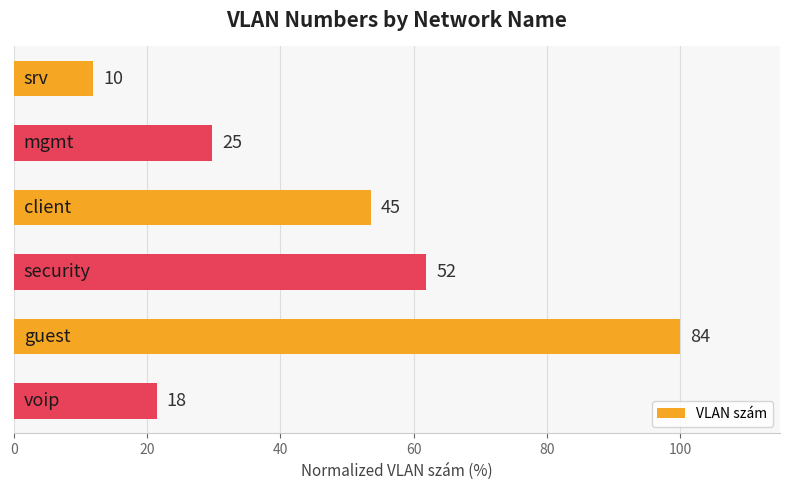

Does the chart contain any negative values?

No